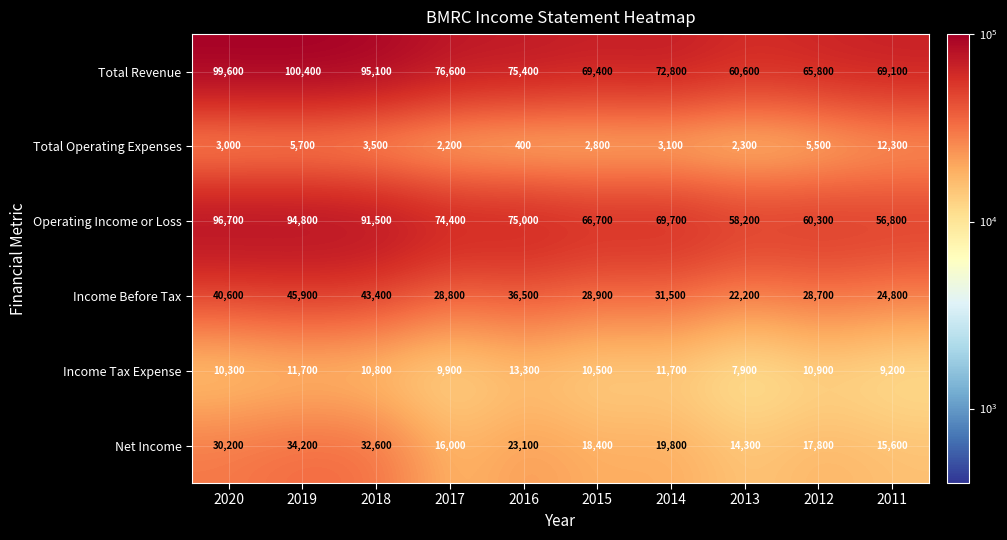

At how many categories does at least one series exceed 67280?

8